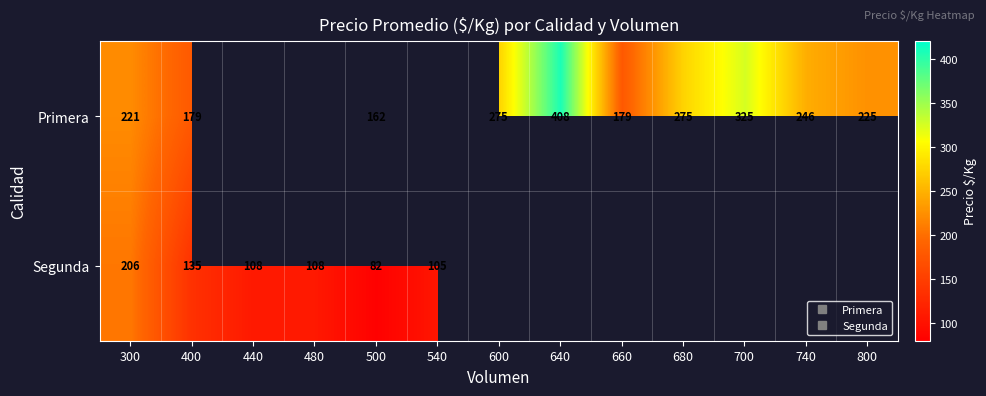

At which category is the sum across all series the highest?

300